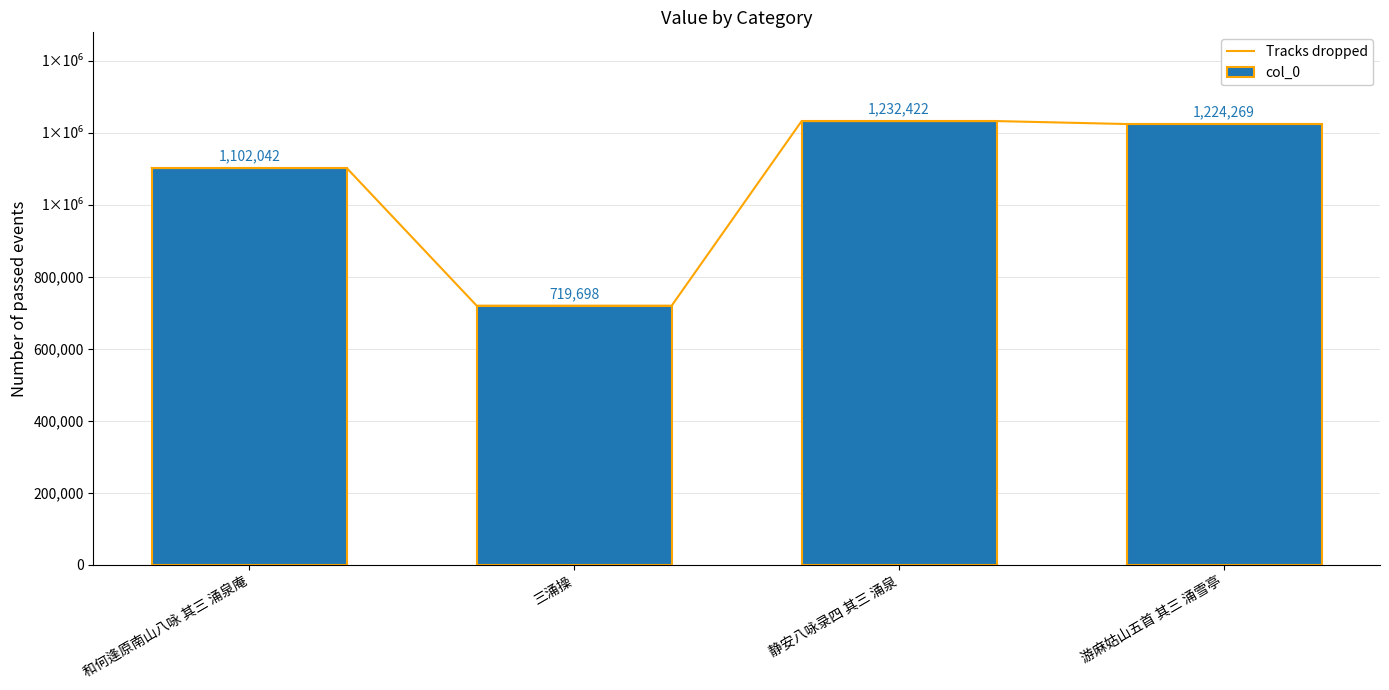

What is the maximum value shown in the chart?

1232422